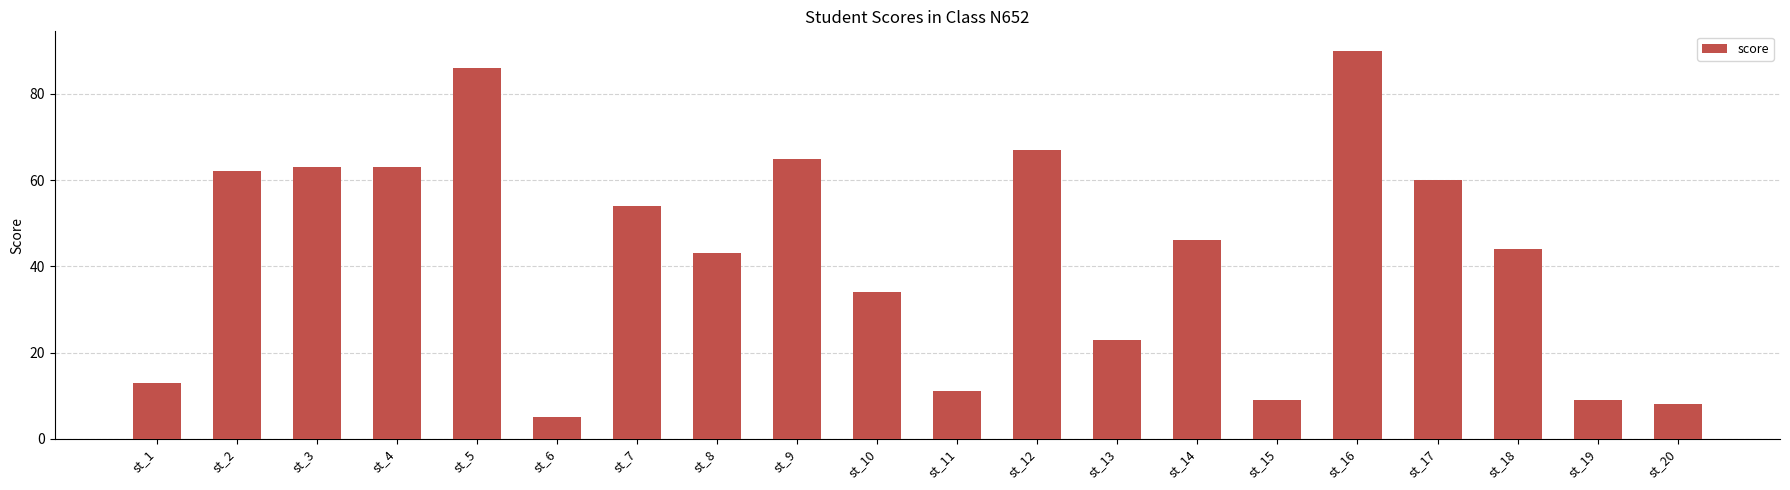

What is the sum of all values?

855